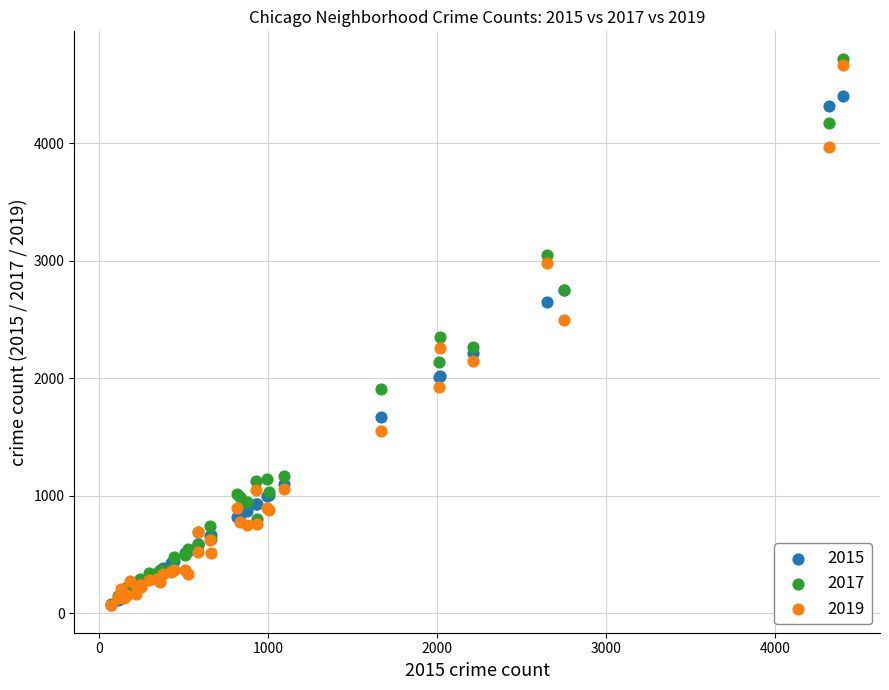

Which series reaches the maximum Y coordinate?

2017